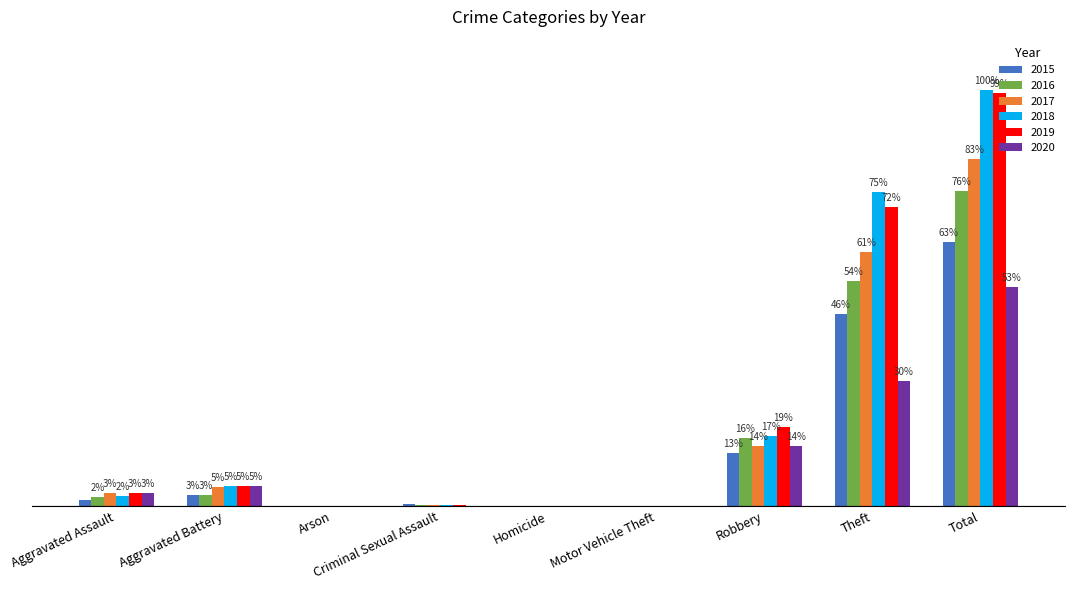

Reading left to right, extract all data points from this chart.

2015: Aggravated Assault=46	Aggravated Battery=82	Arson=3	Criminal Sexual Assault=12	Homicide=0	Motor Vehicle Theft=1	Robbery=395	Theft=1429	Total=1968
2016: Aggravated Assault=71	Aggravated Battery=82	Arson=0	Criminal Sexual Assault=8	Homicide=1	Motor Vehicle Theft=4	Robbery=510	Theft=1676	Total=2352
2017: Aggravated Assault=95	Aggravated Battery=142	Arson=0	Criminal Sexual Assault=8	Homicide=1	Motor Vehicle Theft=2	Robbery=446	Theft=1896	Total=2592
2018: Aggravated Assault=77	Aggravated Battery=152	Arson=1	Criminal Sexual Assault=11	Homicide=1	Motor Vehicle Theft=1	Robbery=520	Theft=2342	Total=3105
2019: Aggravated Assault=98	Aggravated Battery=148	Arson=1	Criminal Sexual Assault=8	Homicide=2	Motor Vehicle Theft=1	Robbery=591	Theft=2230	Total=3080
2020: Aggravated Assault=94	Aggravated Battery=150	Arson=1	Criminal Sexual Assault=3	Homicide=3	Motor Vehicle Theft=3	Robbery=450	Theft=930	Total=1634